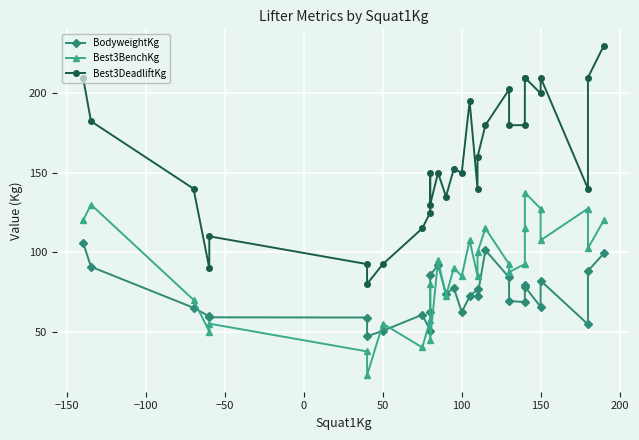

What is the label of the 25th point from the right?

50